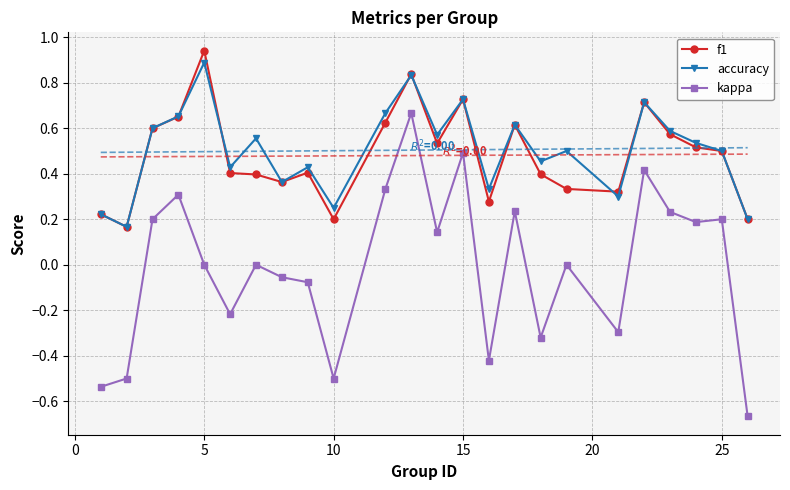

At which category does accuracy reach its first local peak?

5